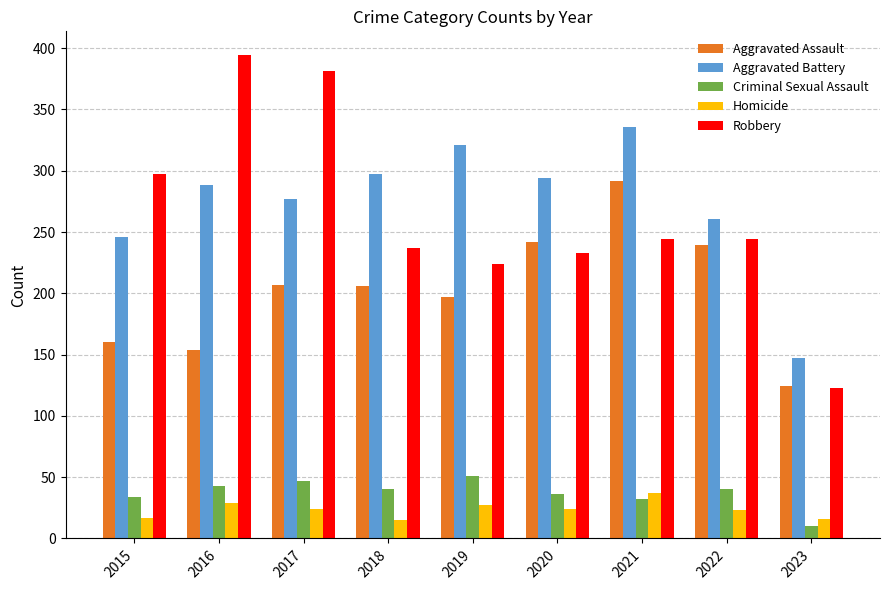

Which series changed the most between 2017 and 2019?

Robbery